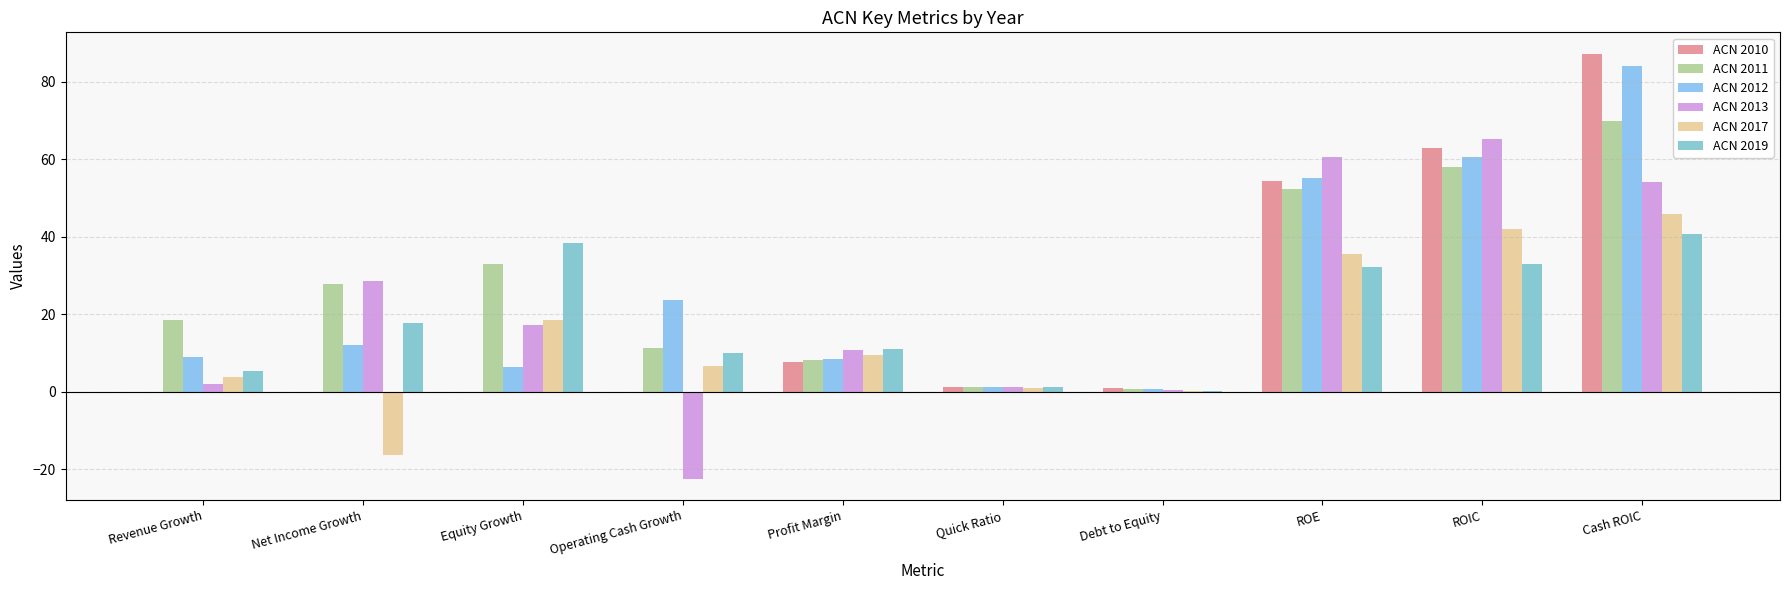

What is the average value of the ACN 2012 series?

26.2